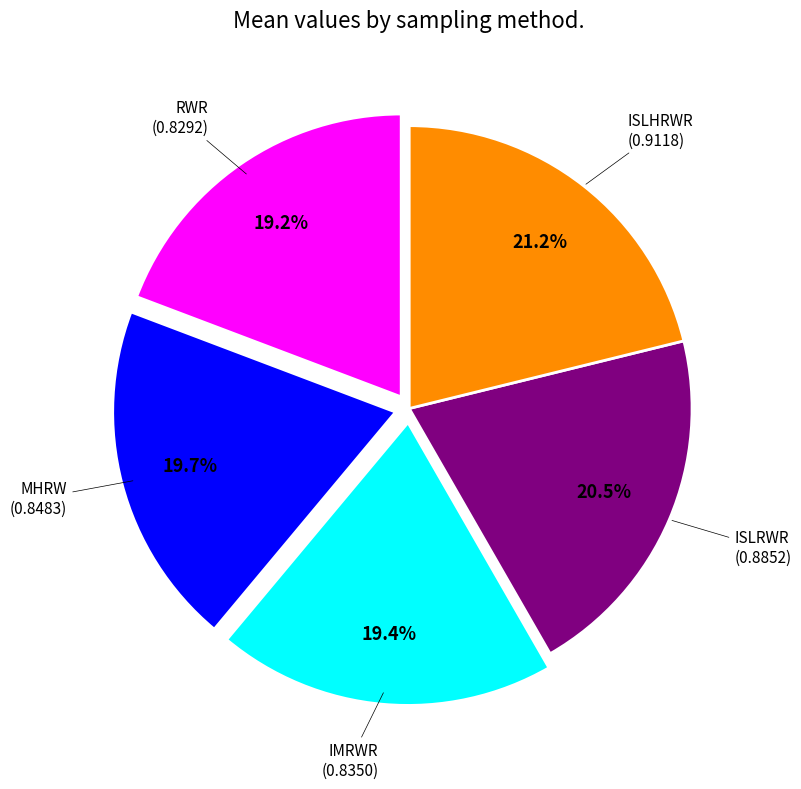

Does any single category account for the majority?

No